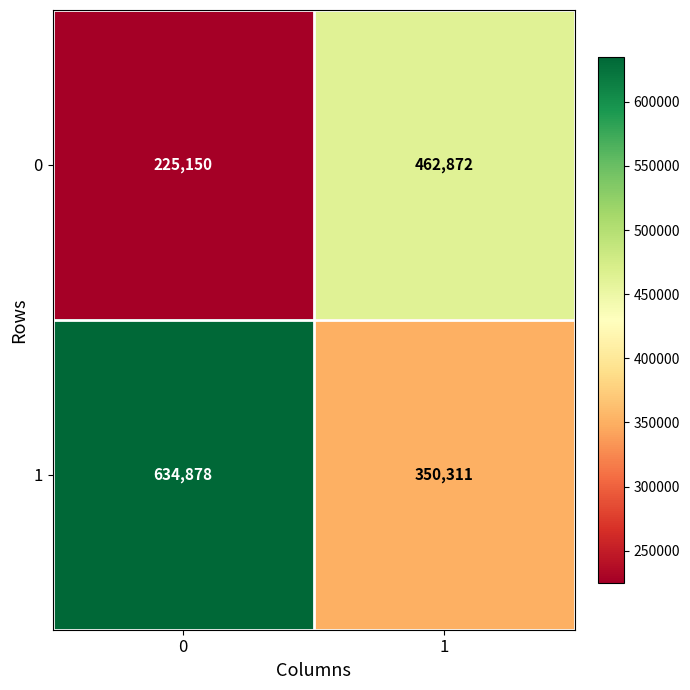

Which series has the largest total across all categories?

1